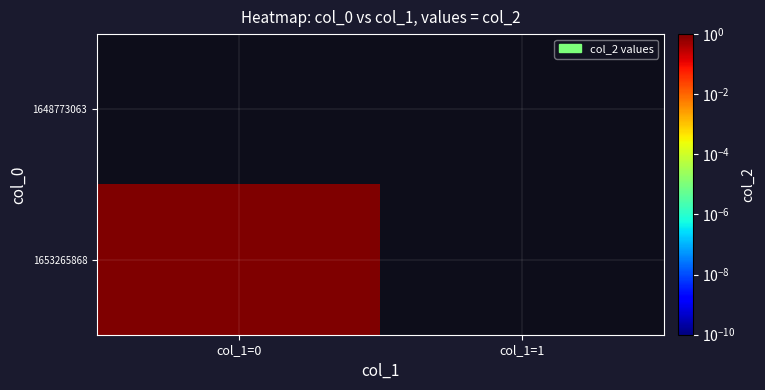

How many series are shown in this chart?

2